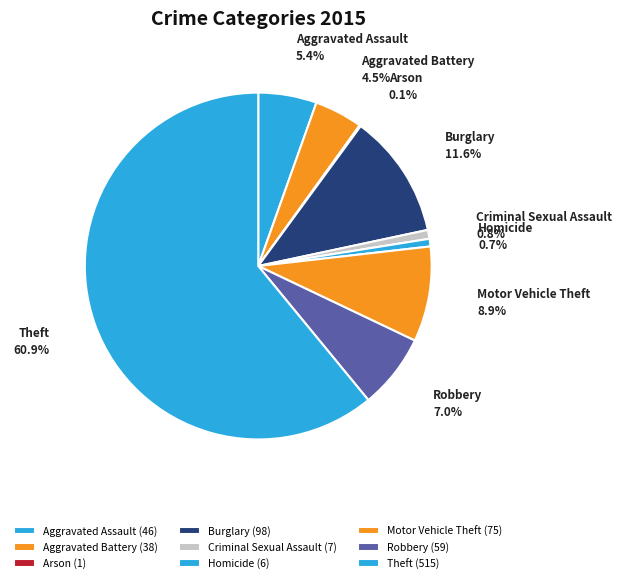

What percentage do Motor Vehicle Theft and Burglary together represent?

20.5%